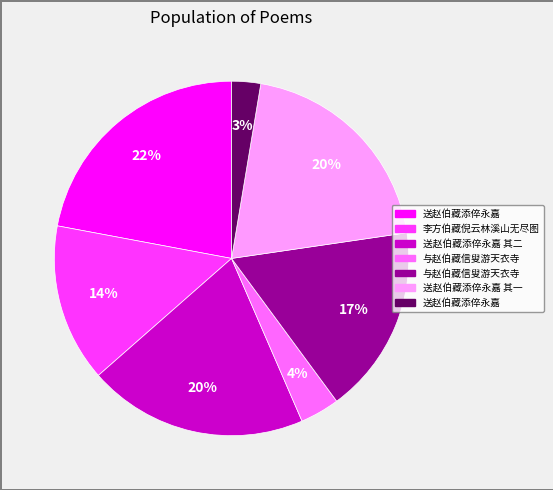

How many segments does this pie chart have?

7